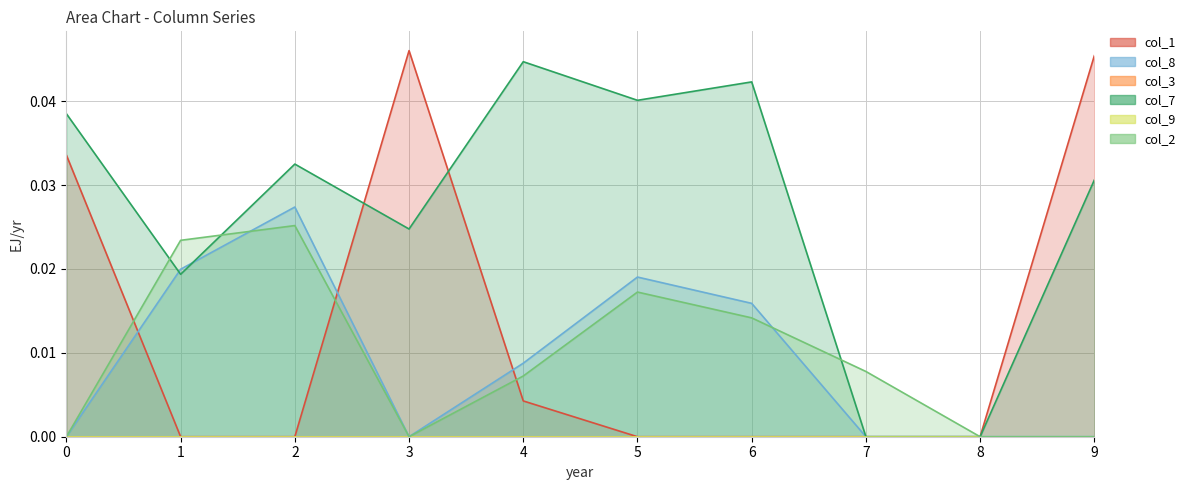

True or false: col_1 has a value of -0.0 at 6.

False